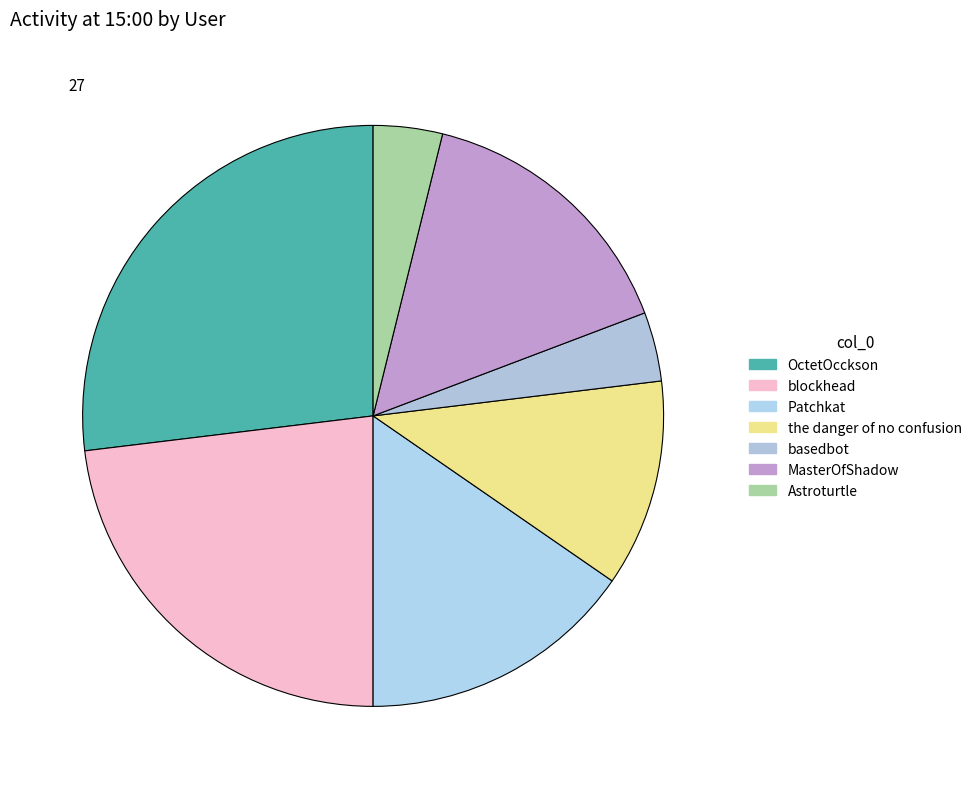

True or false: basedbot accounts for 4% of the total.

True